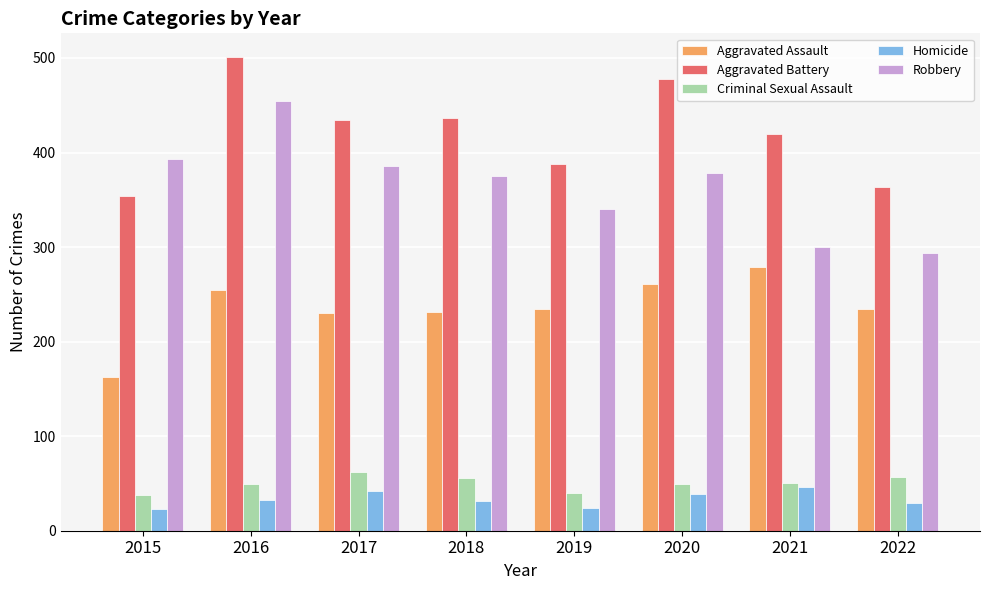

What is the sum of all Criminal Sexual Assault values?

401